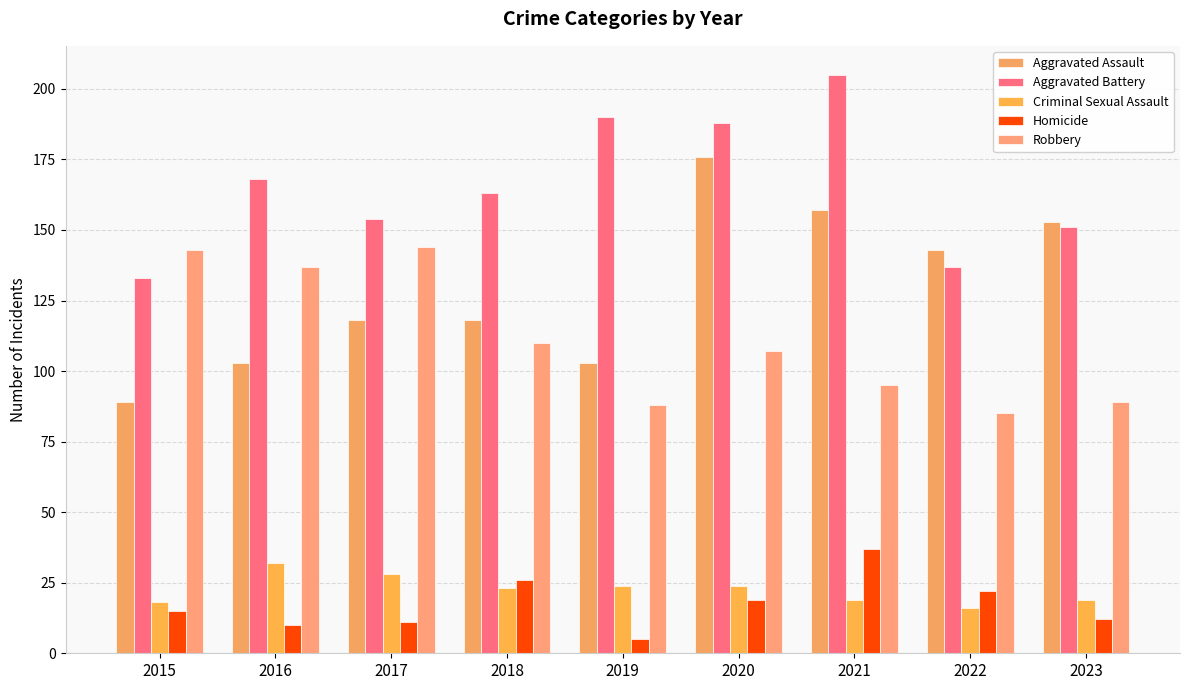

Which label corresponds to the largest value in the chart?

2021